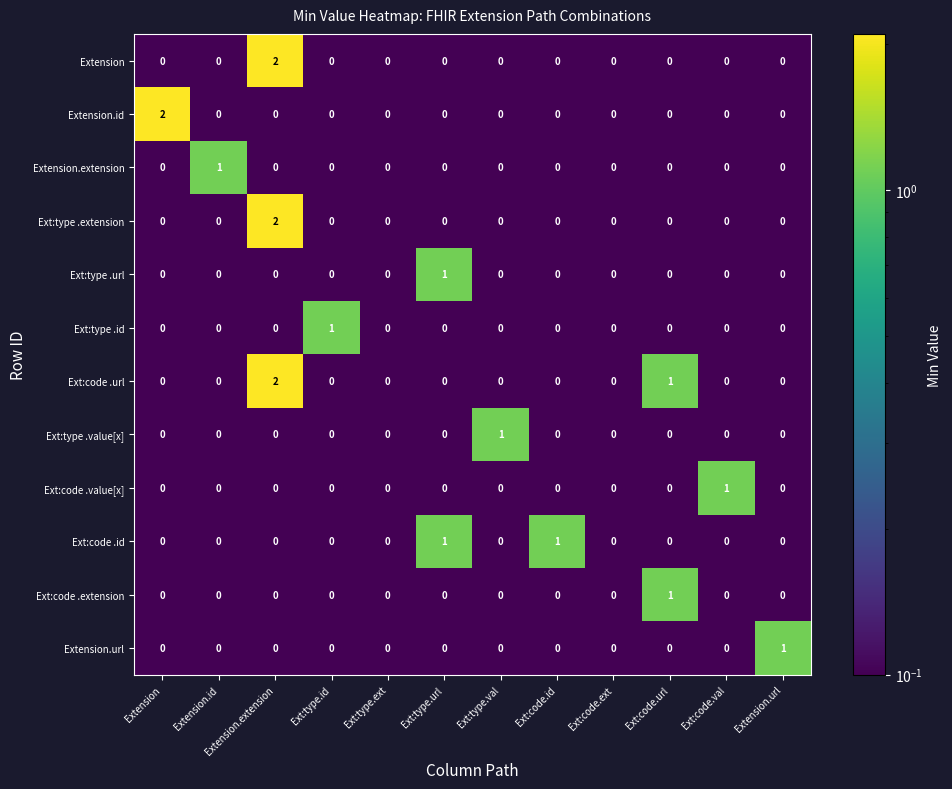

Count the Extension.extension values in the range 0 to 1.

12